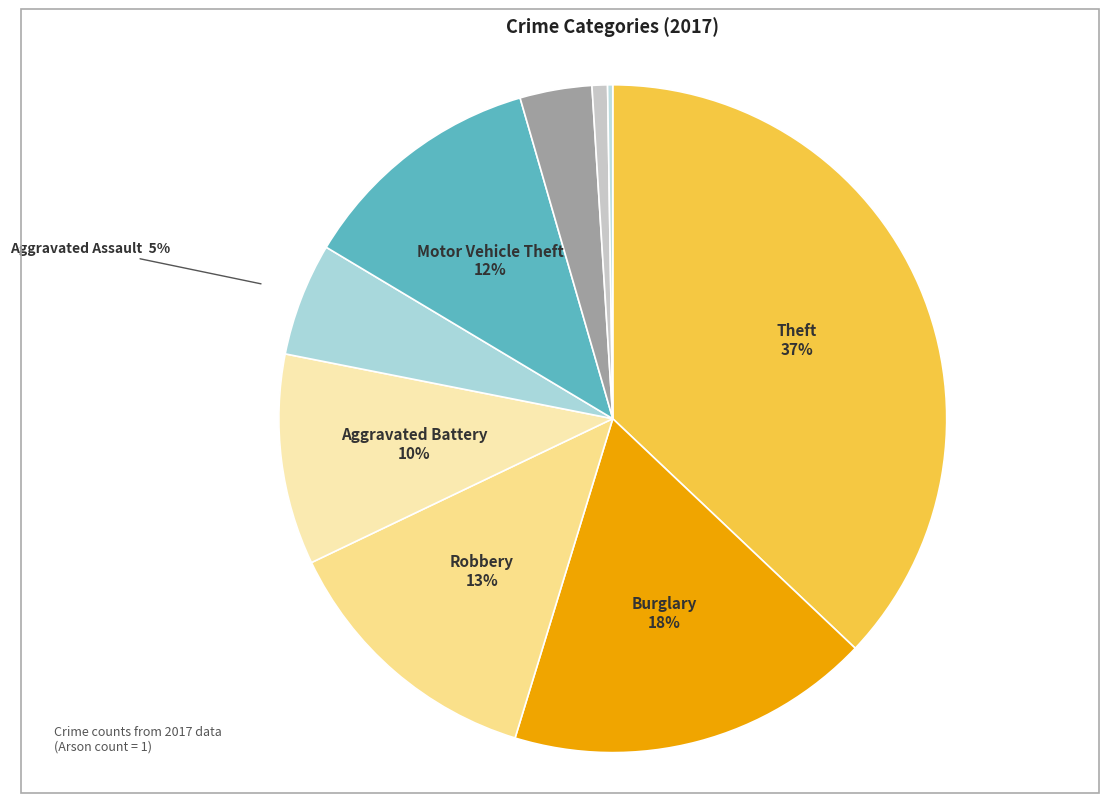

Does any single category account for the majority?

No